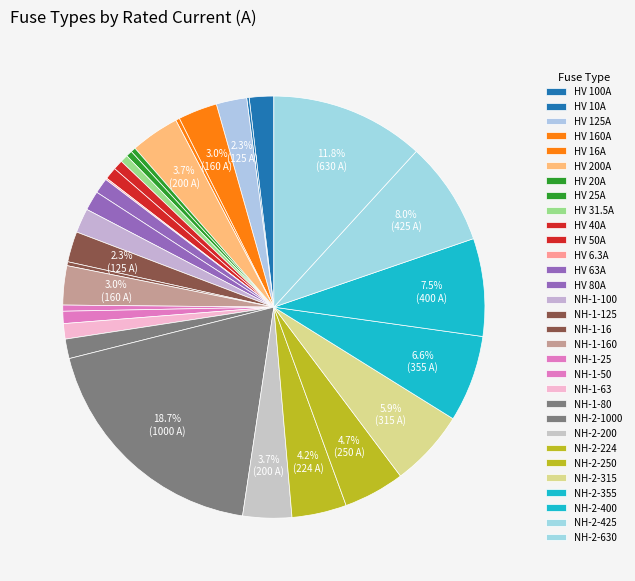

What is the total percentage of HV 6.3A and NH-1-16?

0.4%